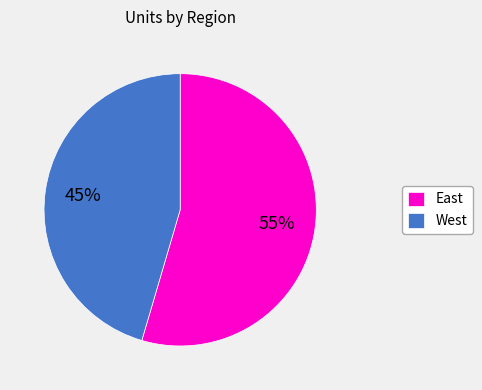

The East slice represents 55% of the pie. True or false?

True